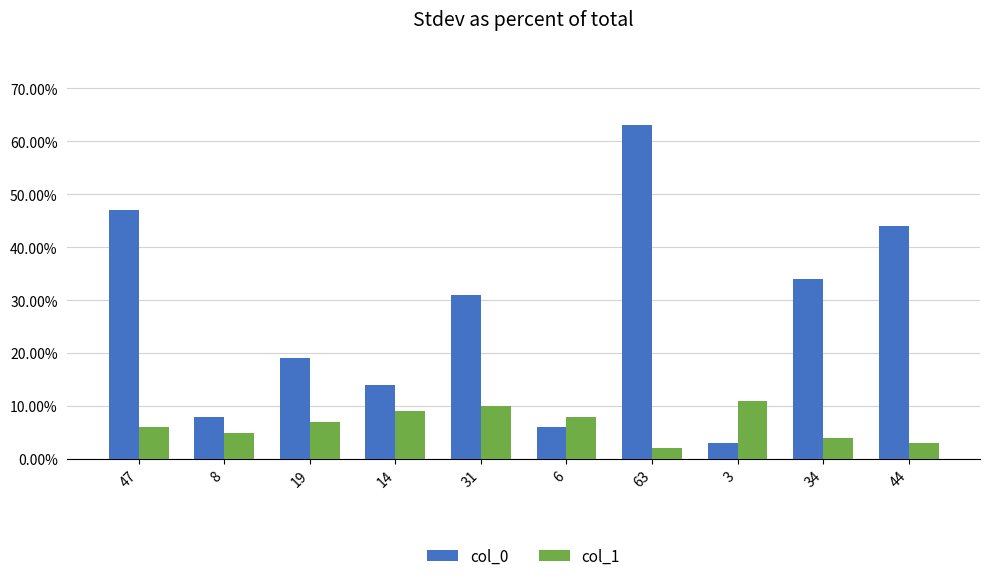

True or false: col_1 has a value of 11.0 at 3.

True